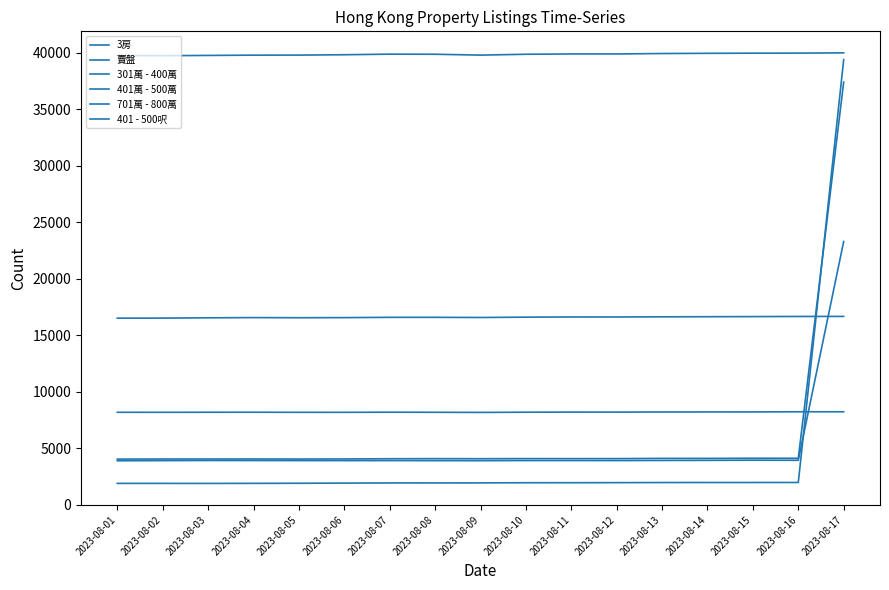

Is this an area chart (filled region under the line)?

No